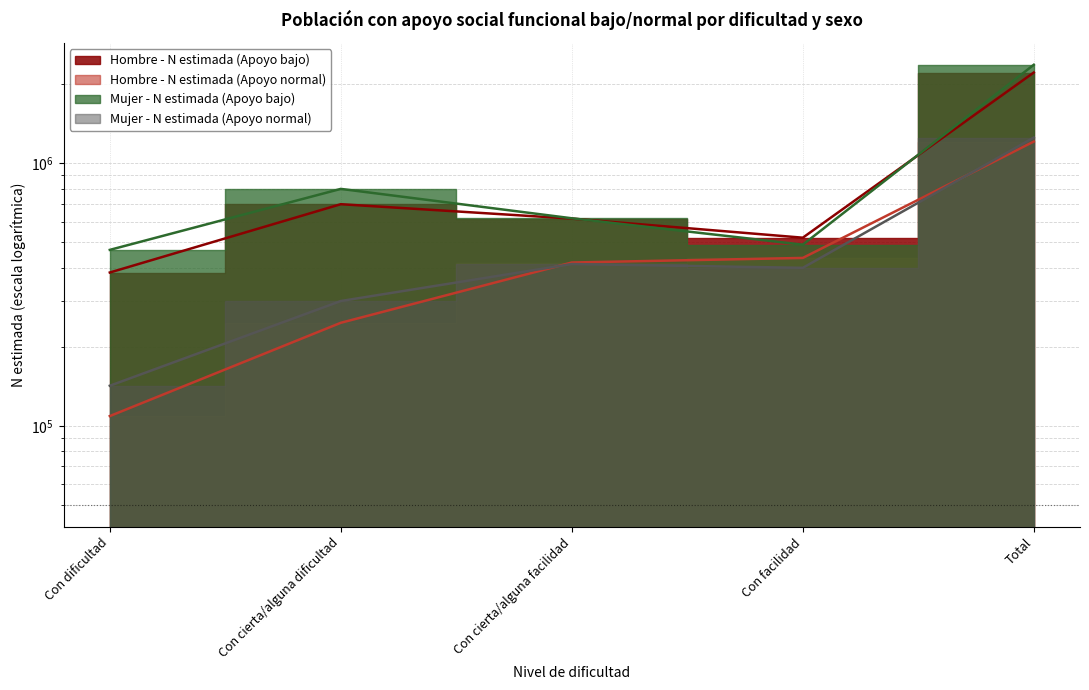

How many data points in Hombre - N estimada (Apoyo normal) are above 419009?

2